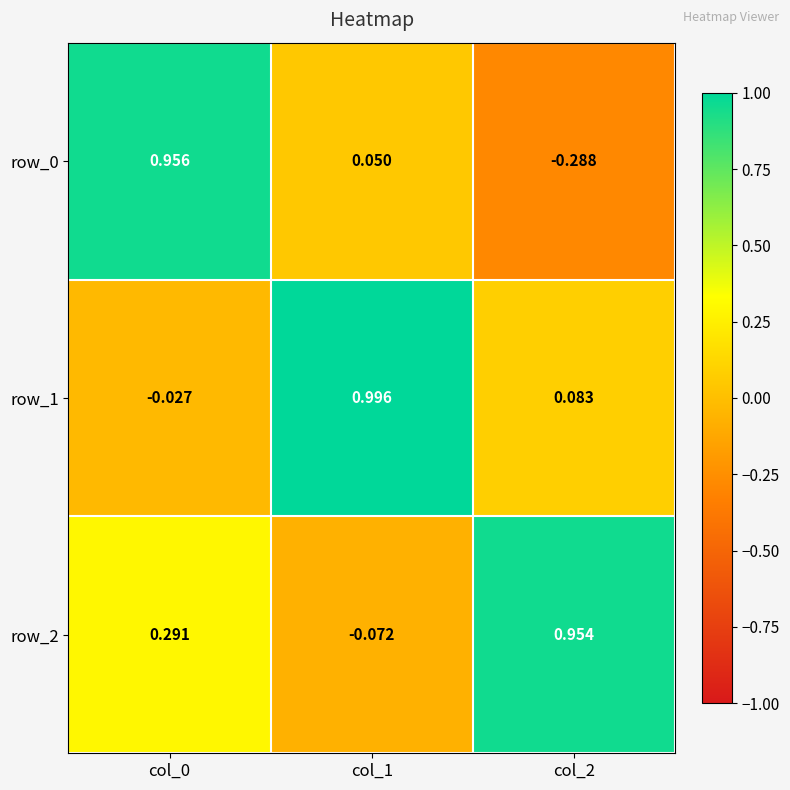

How many values in row_2 are below zero?

1